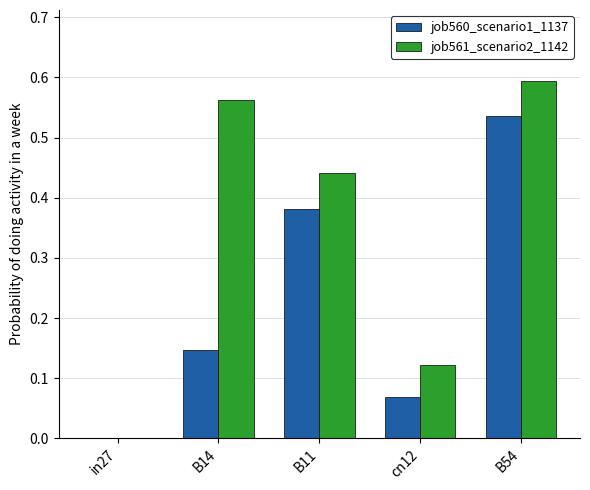

Which series has the largest total across all categories?

job561_scenario2_1142